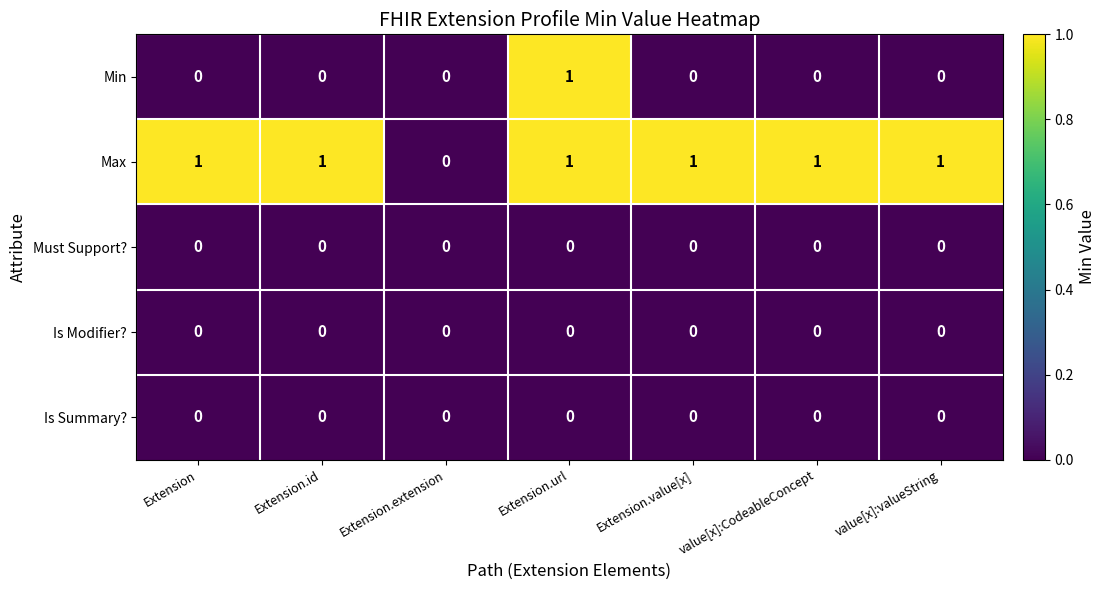

Which series has the largest total across all categories?

Max